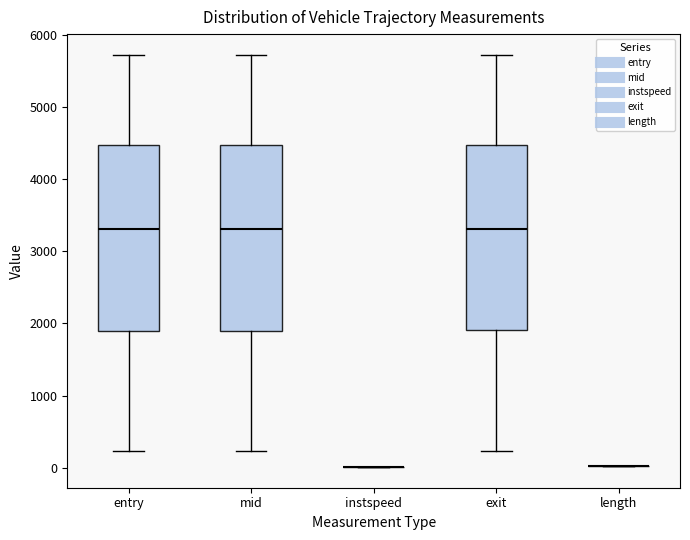

Reading left to right, transcribe this box plot: for each box, give where its median line is, the range the box spans, and where its two whiskers end, as read against the y-axis. The values are not printed on the chart, so give them approximately, as read against the axis.

entry: median 3300, box 1900 to 4500, whiskers 200 to 5700
mid: median 3300, box 1900 to 4500, whiskers 200 to 5700
instspeed: box collapsed to a line at 0, whiskers 0 to 0
exit: median 3300, box 1900 to 4500, whiskers 200 to 5700
length: box collapsed to a line at 0, whiskers 0 to 0